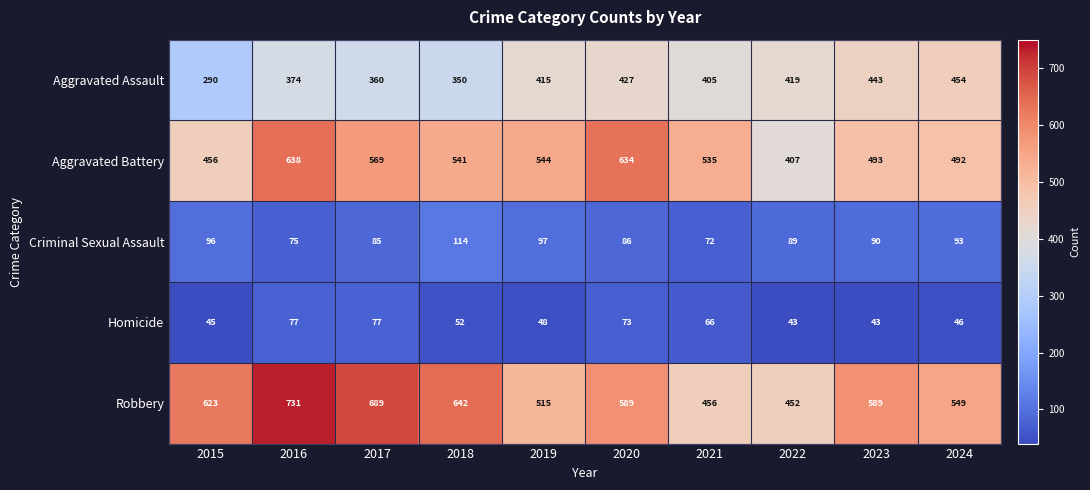

What value does the Robbery series have at 2021, to the nearest 5?

455